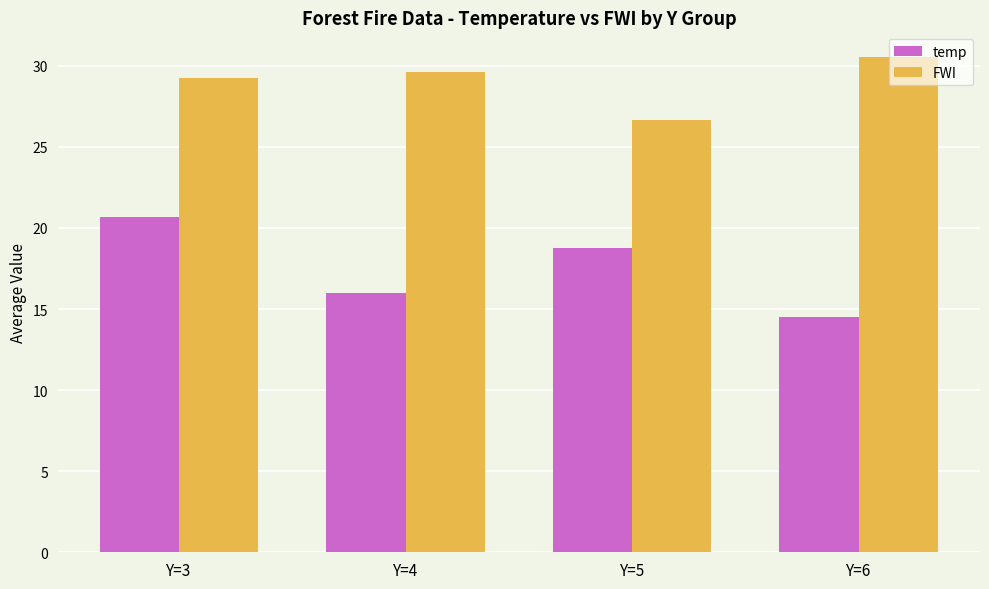

Between Y=4 and Y=6, which series saw the biggest shift?

temp